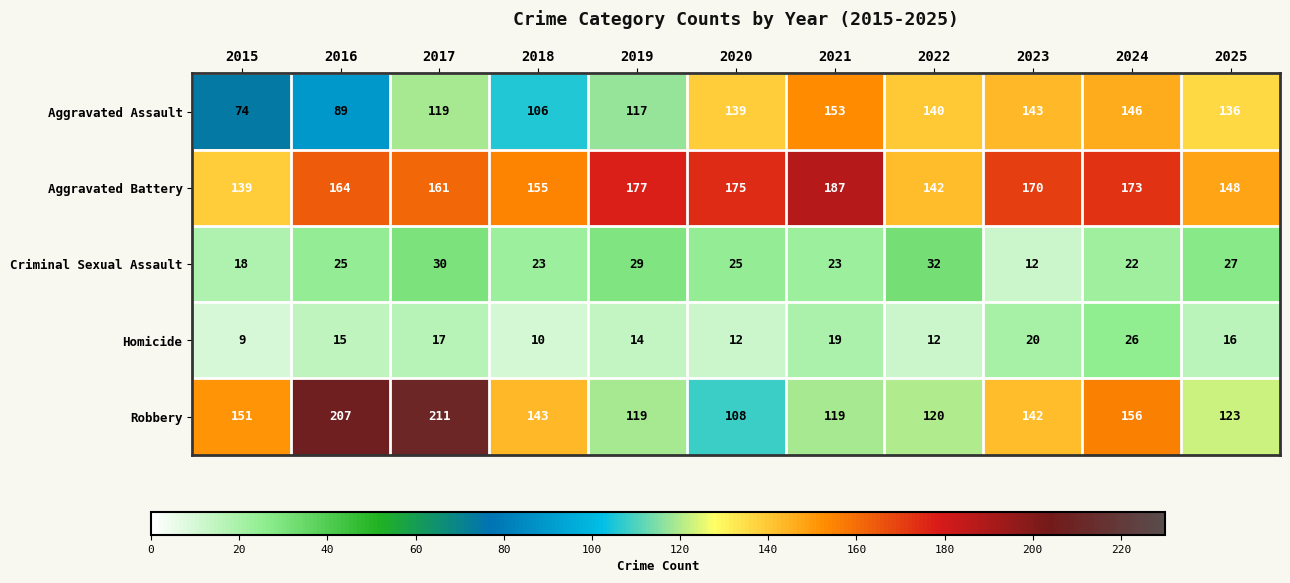

At which category is the sum across all series the highest?

2017